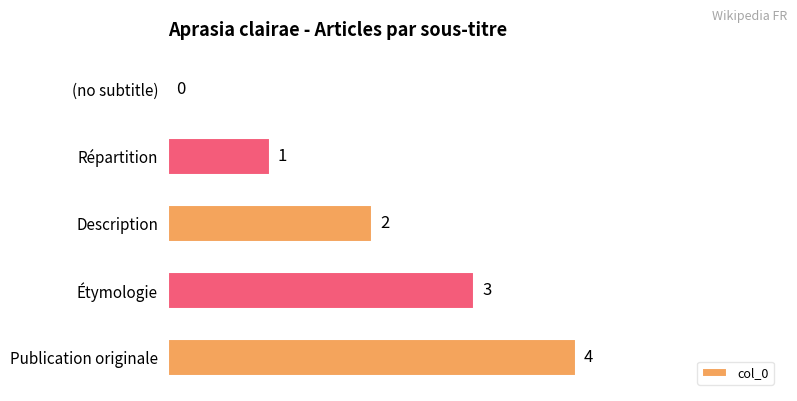

What is the greatest value displayed?

4